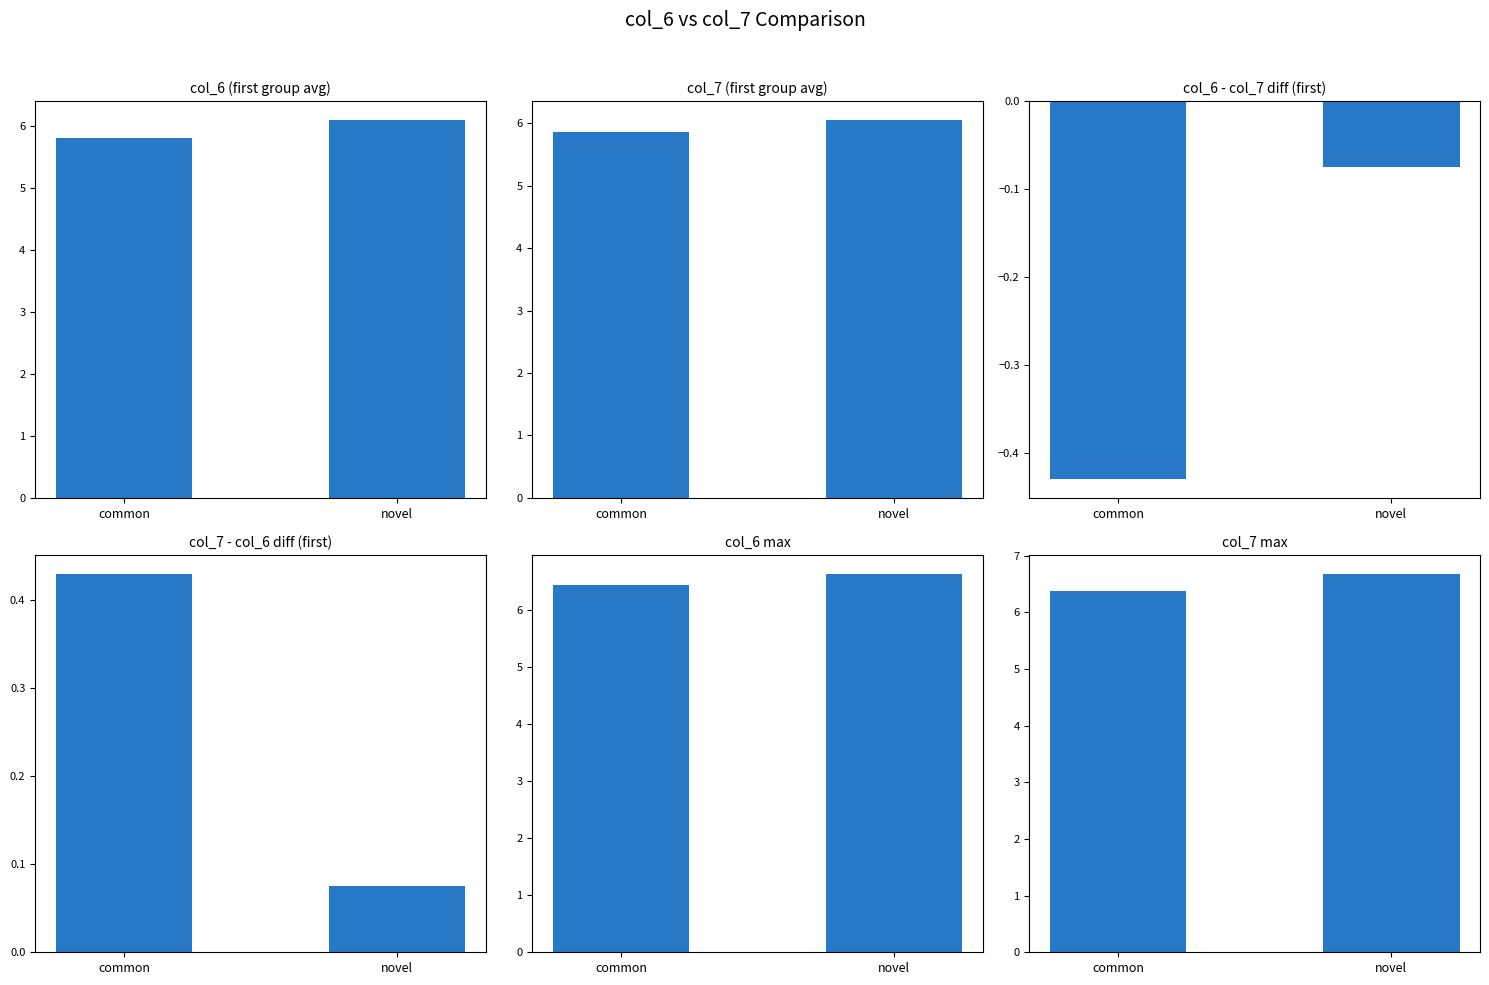

What is the total value across all series at novel?

25.4